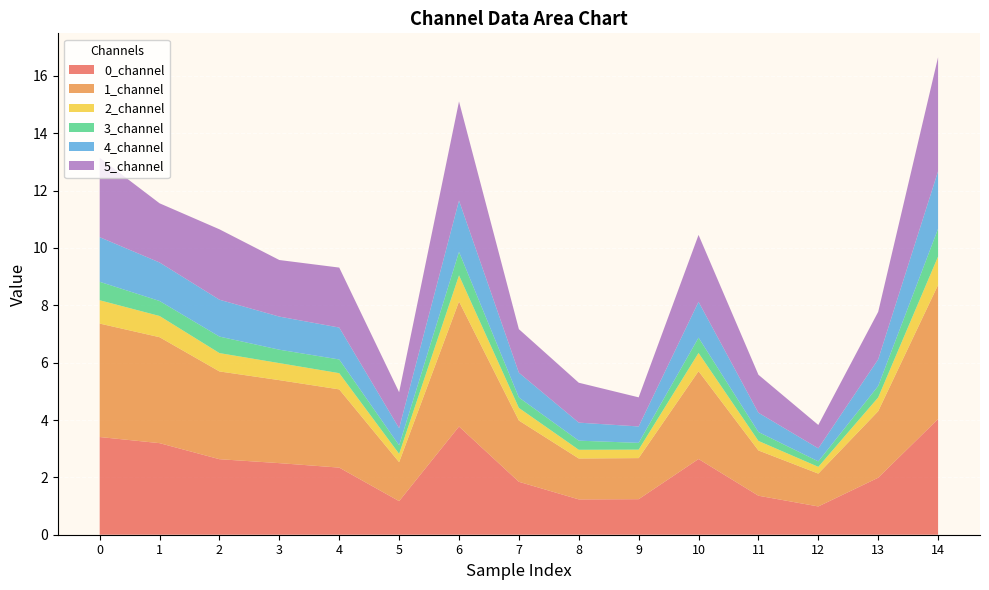

Reading left to right, extract all data points from this chart.

0_channel: 0=3.4	1=3.2	2=2.6	3=2.5	4=2.3	5=1.2	6=3.8	7=1.8	8=1.2	9=1.2	10=2.6	11=1.4	12=1.0	13=2.0	14=4.0
1_channel: 0=4.0	1=3.7	2=3.1	3=2.9	4=2.7	5=1.4	6=4.4	7=2.1	8=1.4	9=1.4	10=3.1	11=1.6	12=1.1	13=2.3	14=4.7
2_channel: 0=0.8	1=0.7	2=0.6	3=0.6	4=0.6	5=0.3	6=0.9	7=0.4	8=0.3	9=0.3	10=0.6	11=0.3	12=0.2	13=0.5	14=1.0
3_channel: 0=0.6	1=0.5	2=0.6	3=0.5	4=0.5	5=0.3	6=0.8	7=0.4	8=0.3	9=0.2	10=0.5	11=0.3	12=0.2	13=0.4	14=1.0
4_channel: 0=1.6	1=1.3	2=1.3	3=1.2	4=1.1	5=0.6	6=1.8	7=0.9	8=0.6	9=0.6	10=1.2	11=0.7	12=0.5	13=0.9	14=2.0
5_channel: 0=2.8	1=2.1	2=2.5	3=2.0	4=2.1	5=1.3	6=3.5	7=1.5	8=1.4	9=1.0	10=2.3	11=1.3	12=0.8	13=1.7	14=4.0